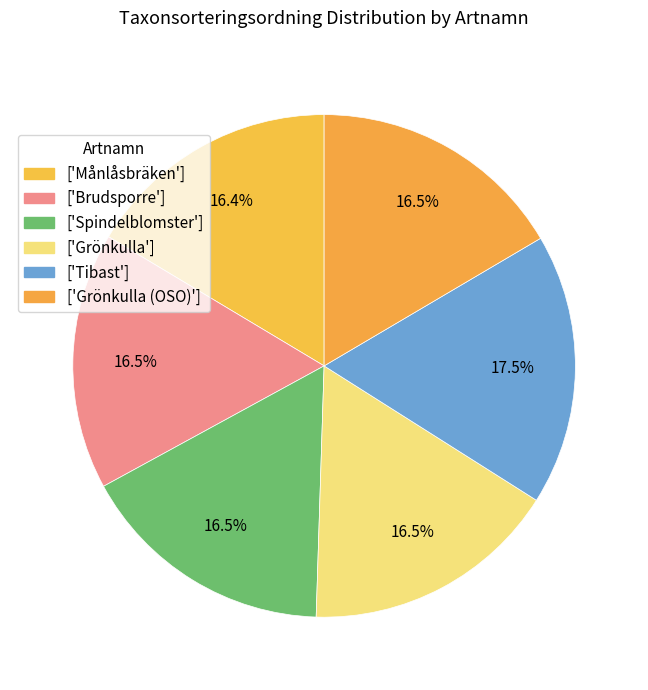

Count the number of slices in the pie.

6